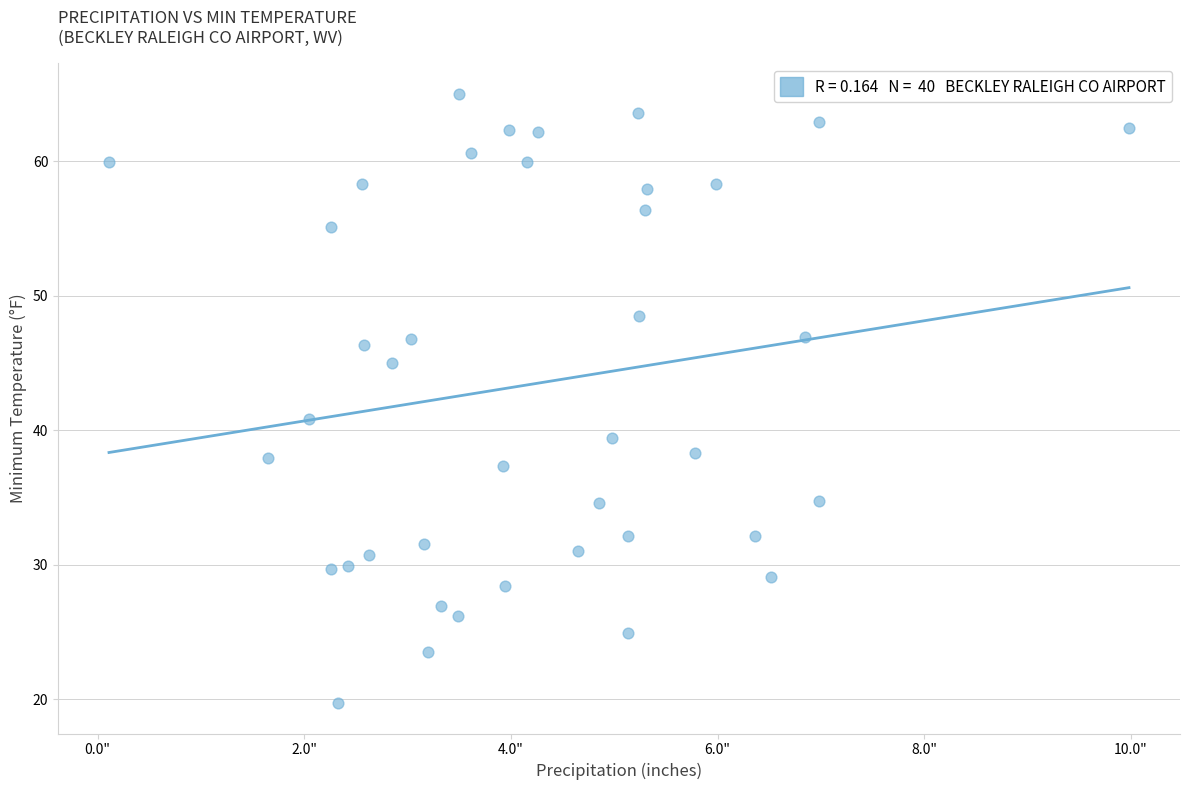

What is the range of Y values (max minus min)?

45.3